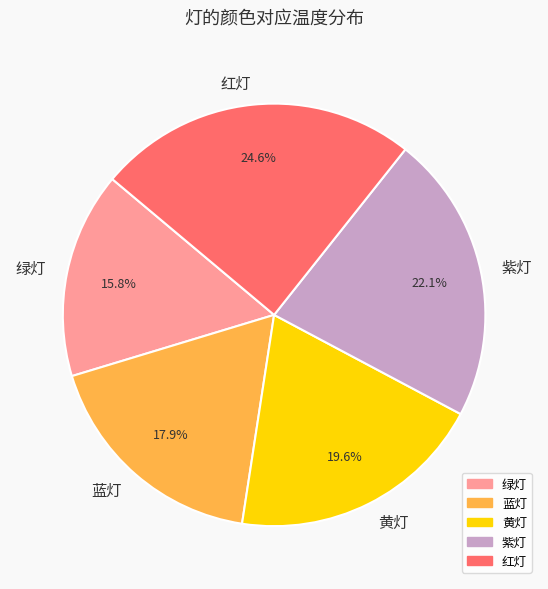

Combined, do 绿灯 and 红灯 account for over 50%?

No